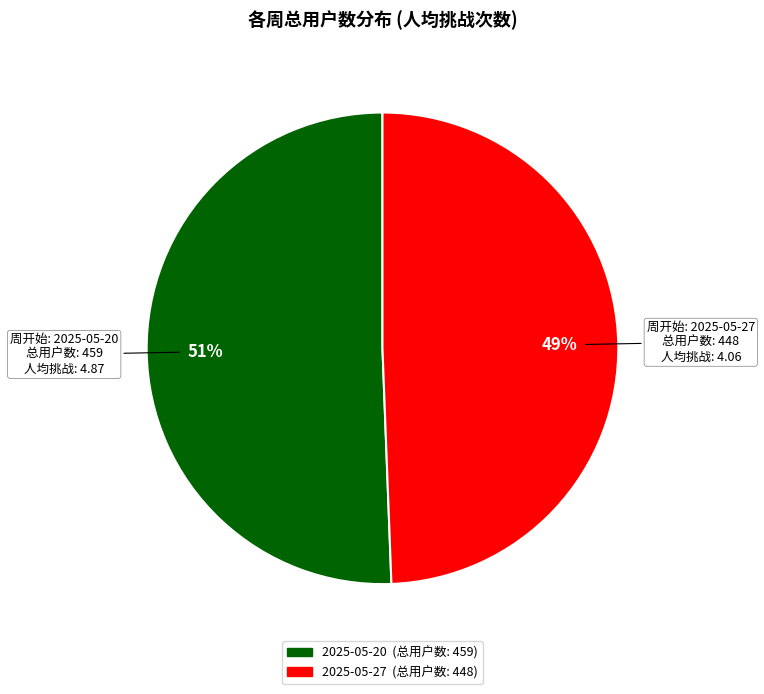

To the nearest percent, what is the combined percentage of 2025-05-20 and 2025-05-27?

100%